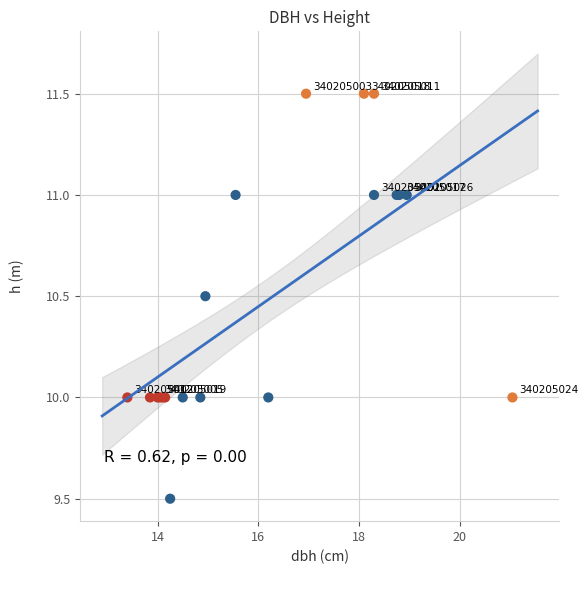

What Y value in the scatter plot is closest to 10?

10.0